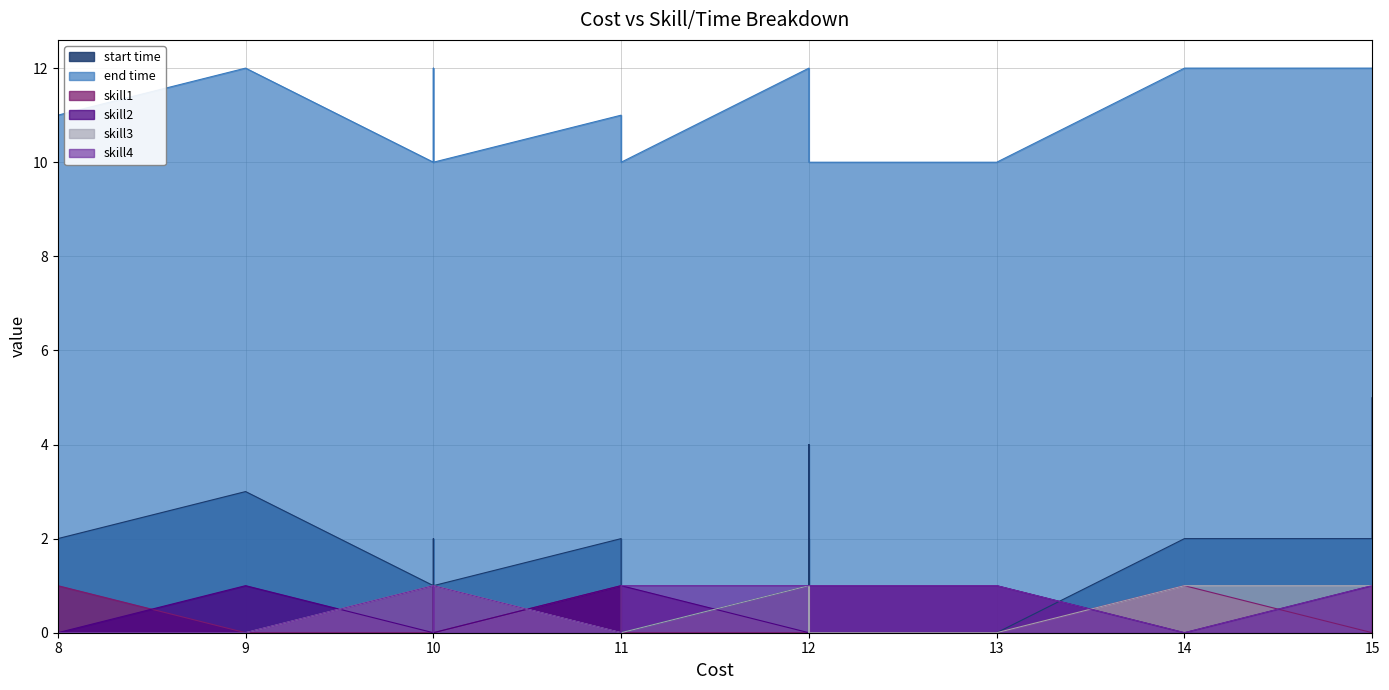

How many positive values does the start time series have?

16